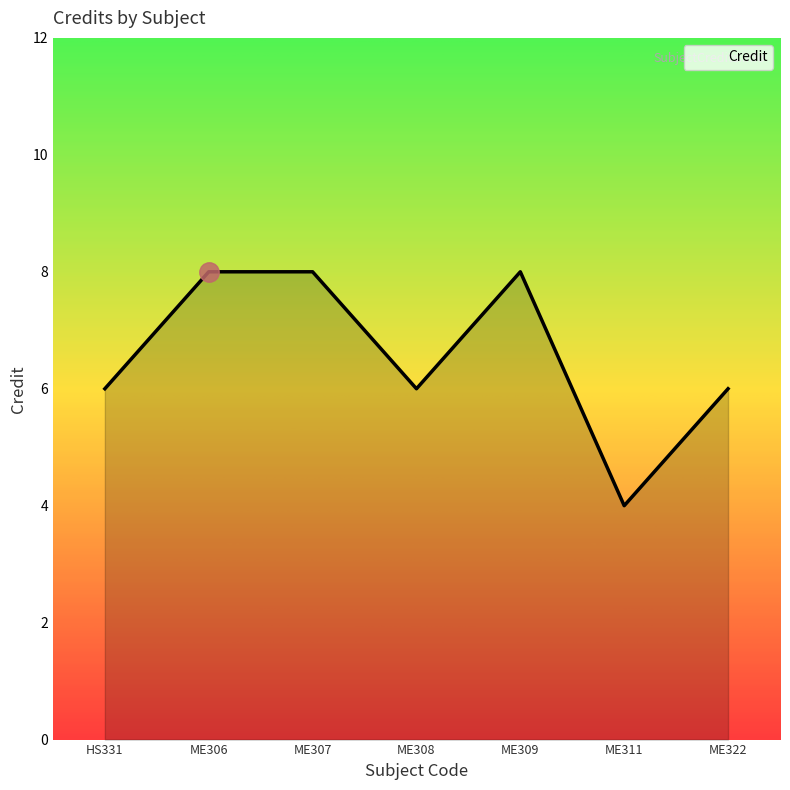

Reading right to left, list all the values displayed in this chart.

ME322=6	ME311=4	ME309=8	ME308=6	ME307=8	ME306=8	HS331=6